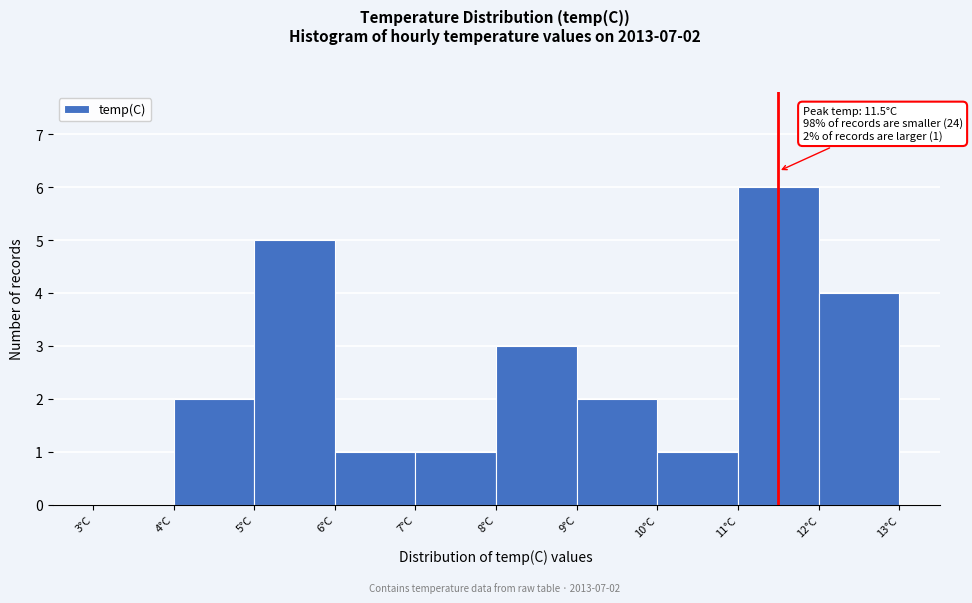

Over which range of the x-axis is the bar tallest?

11 to 12